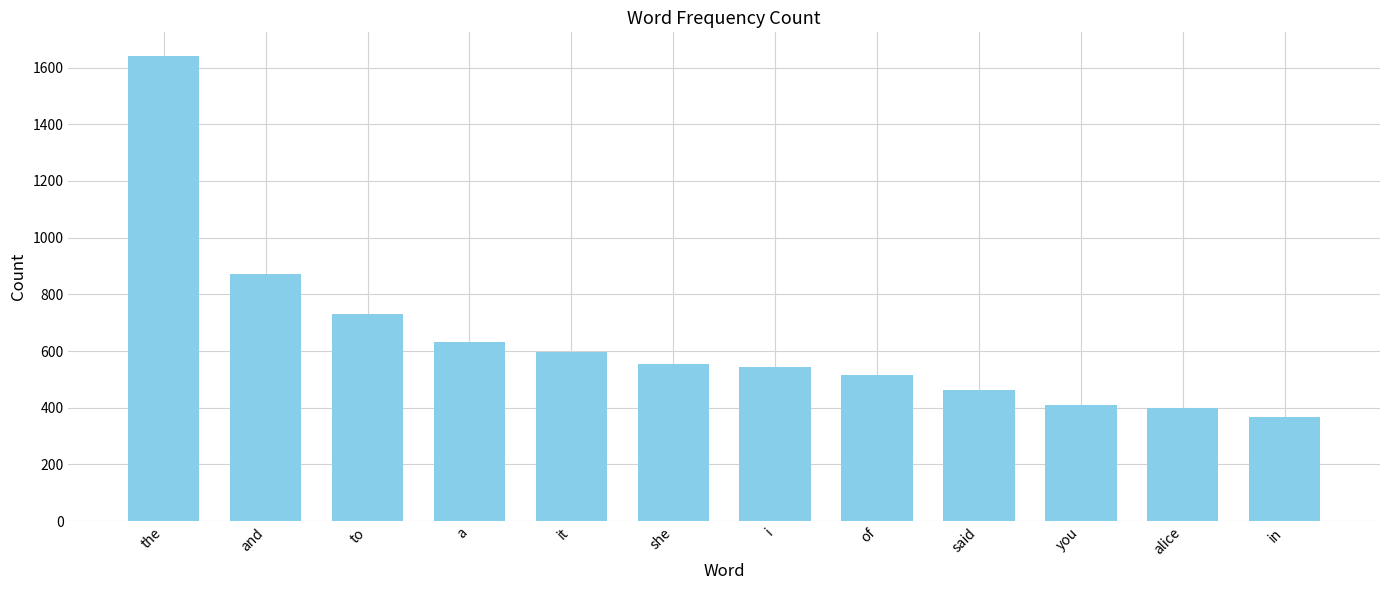

What is the sum of all values?

7722